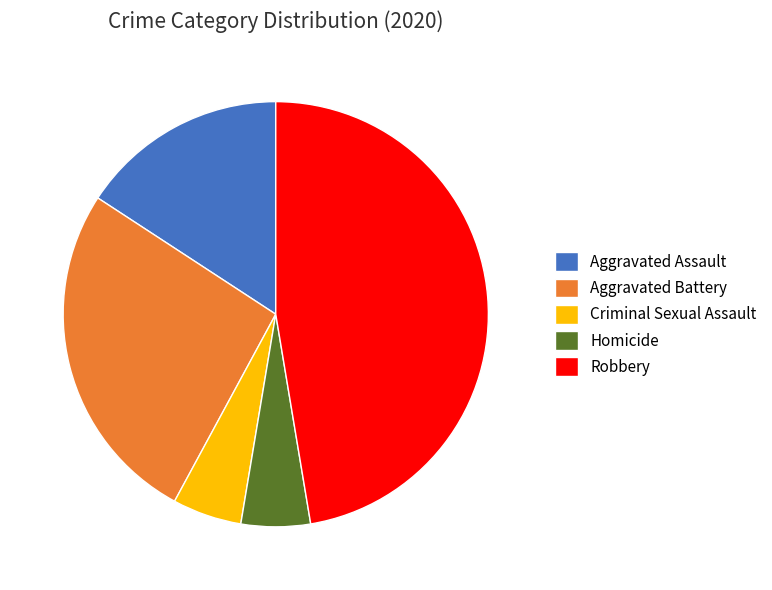

Is Aggravated Assault the majority of the pie?

No